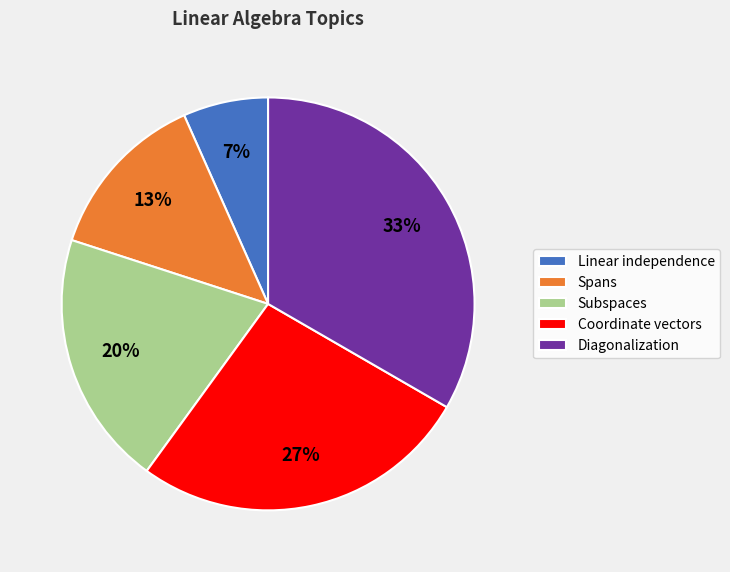

How many segments does this pie chart have?

5